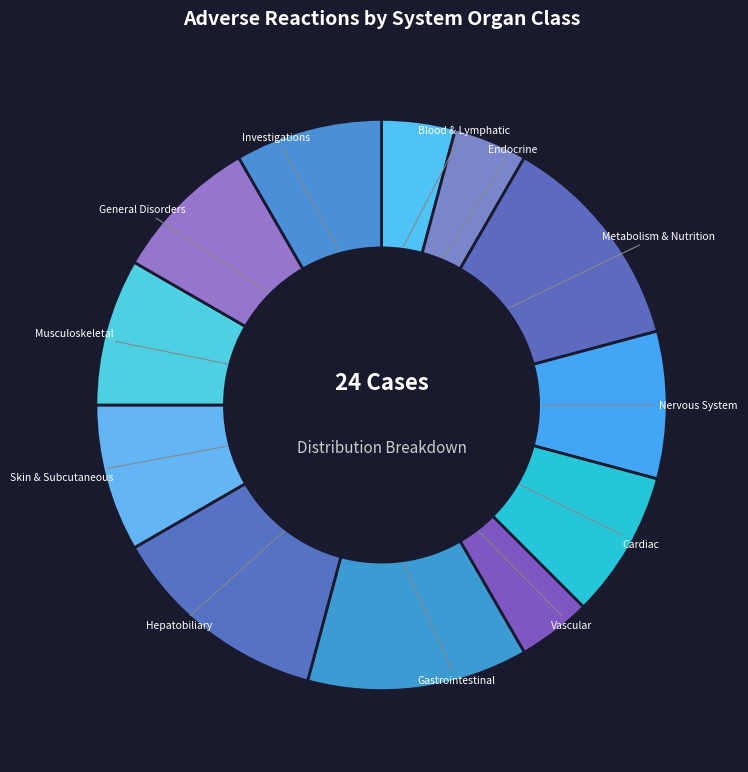

True or false: Metabolism & Nutrition accounts for 18% of the total.

False